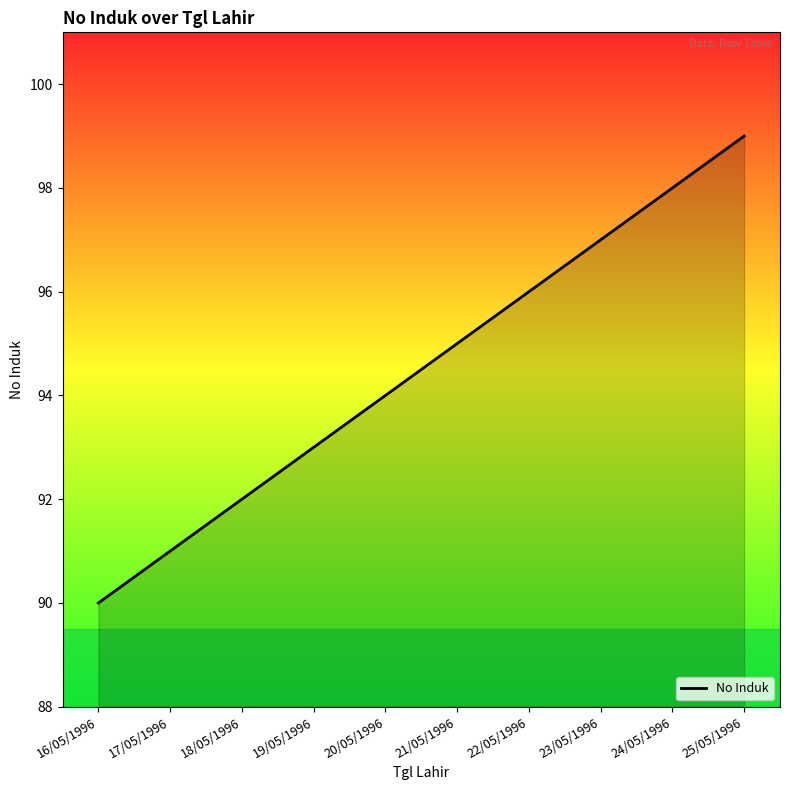

Read the value at 17/05/1996.

91